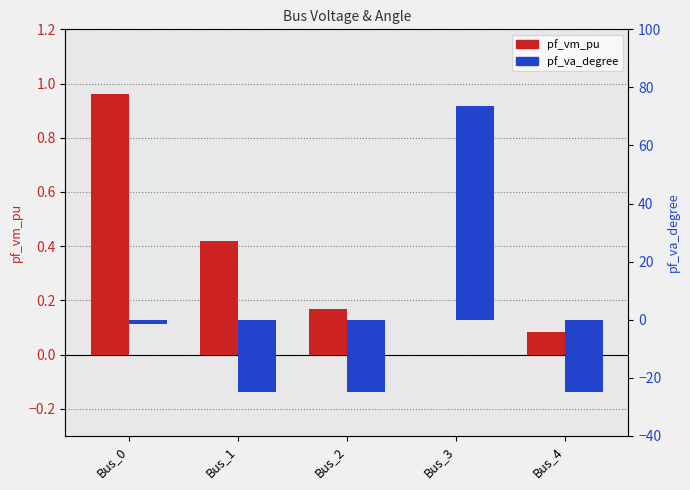

True or false: pf_va_degree has a value of -24.9 at Bus_2.

True